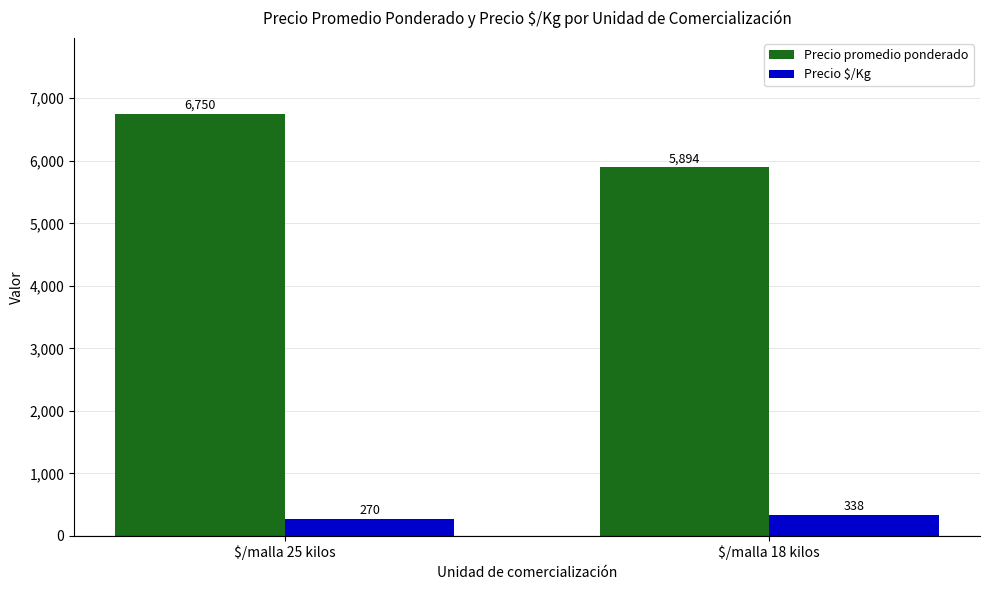

At how many categories does at least one series exceed 2906?

2